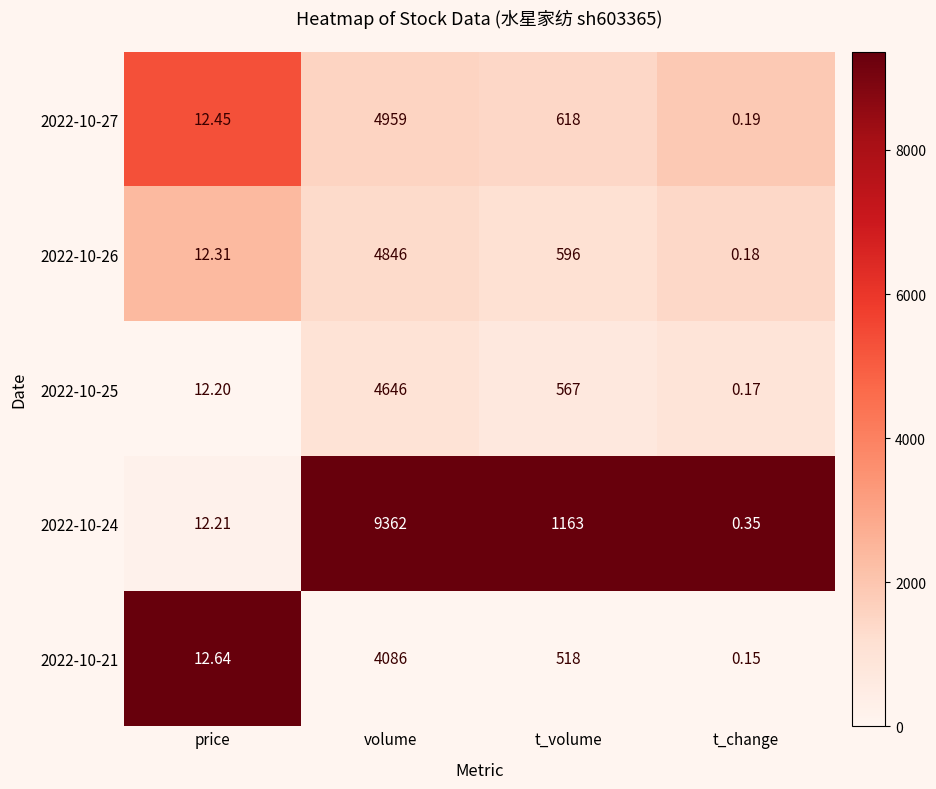

Where does the 2022-10-25 series first go above 567?

volume